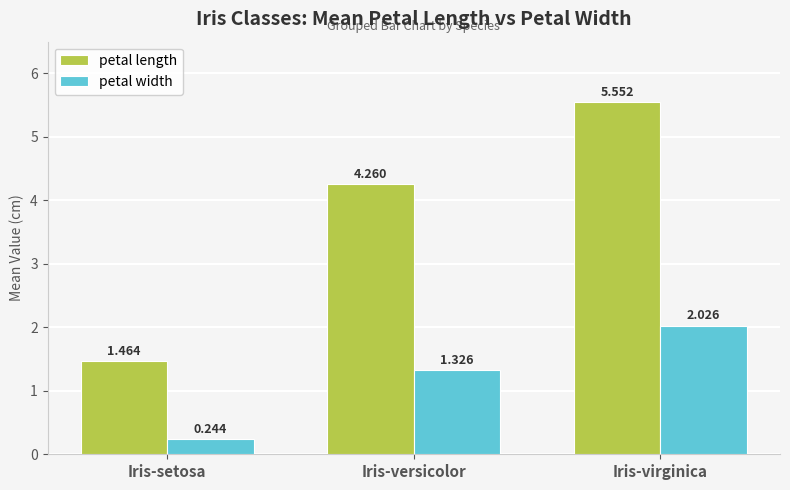

What position from the right is Iris-virginica?

1